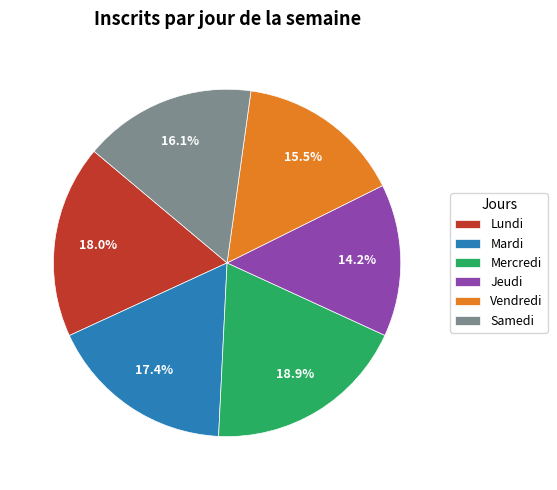

To the nearest percent, what percentage of the pie is Lundi?

18%